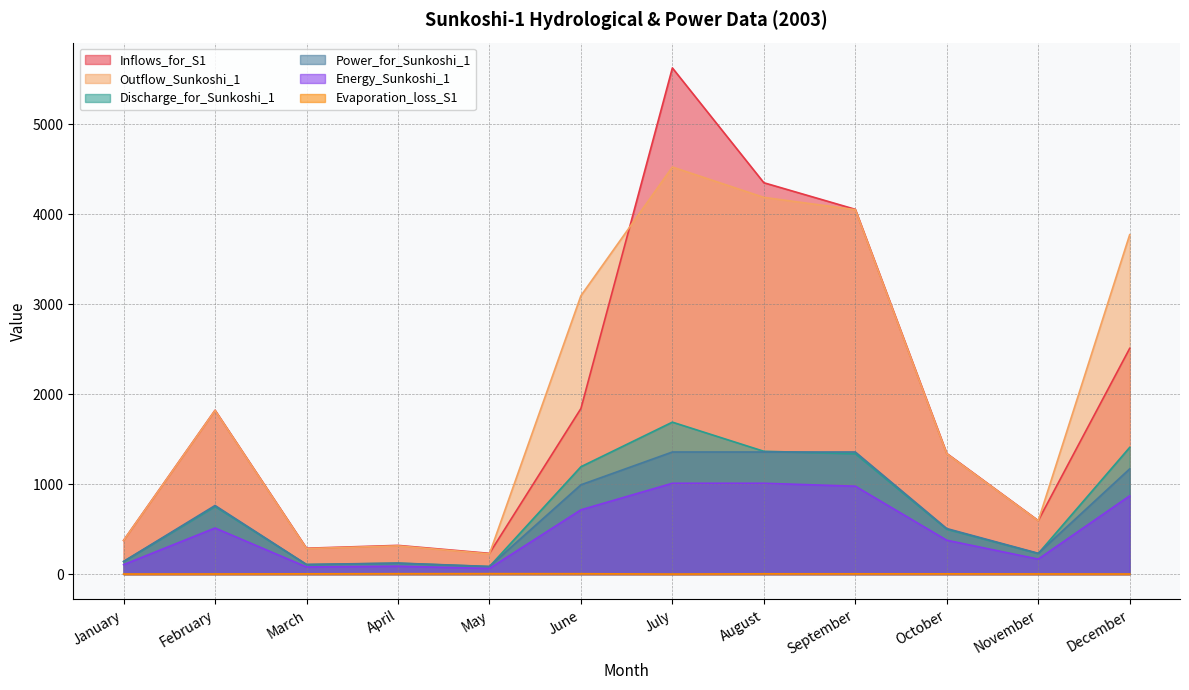

True or false: Energy_Sunkoshi_1 and Evaporation_loss_S1 cross at least once.

False